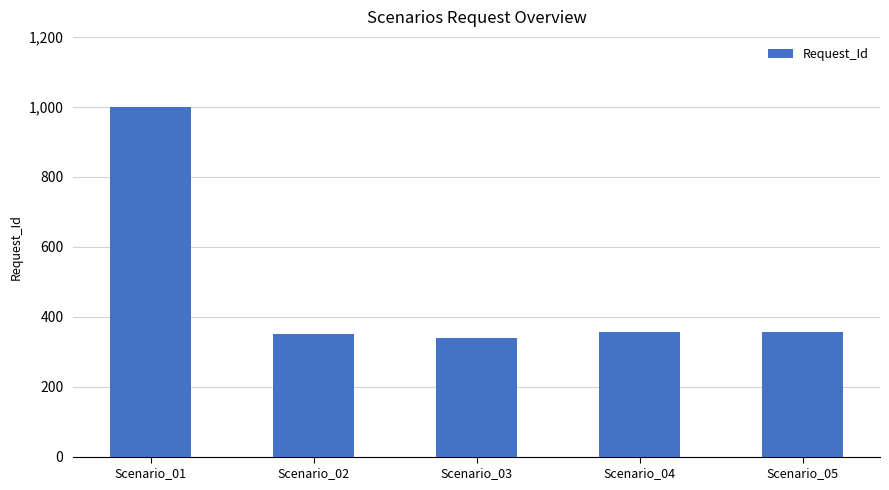

True or false: the data shows 357 at Scenario_04.

True